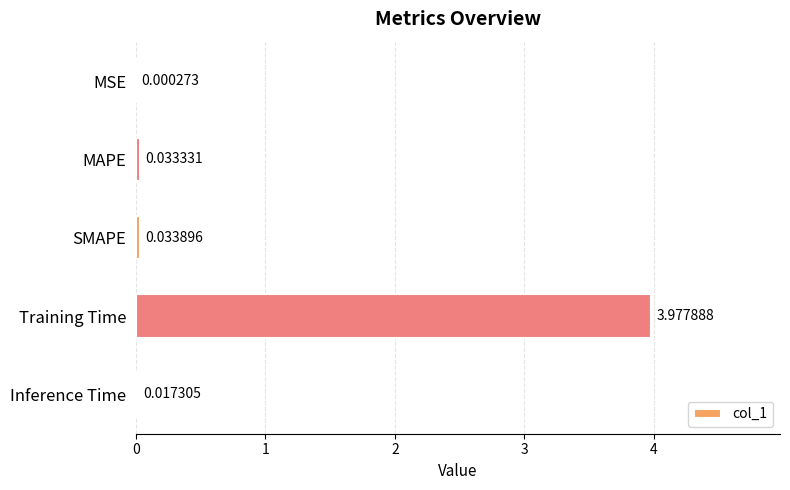

Which category has the highest value across all series?

Training Time